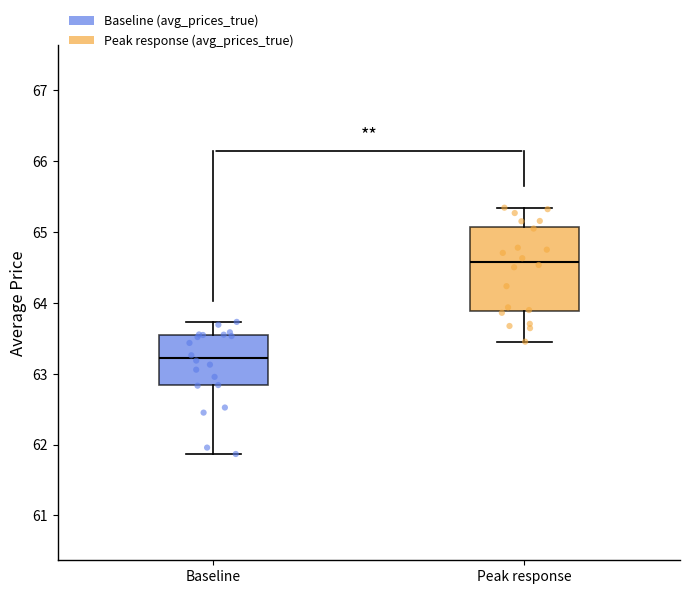

Which box has the highest median line?

Peak response